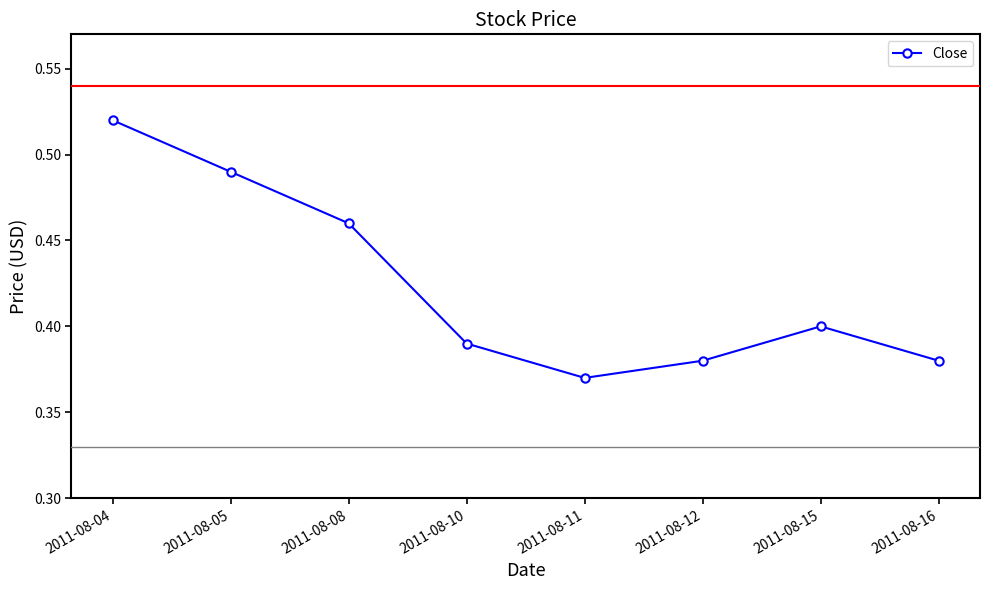

Which label corresponds to the smallest value in the chart?

2011-08-11